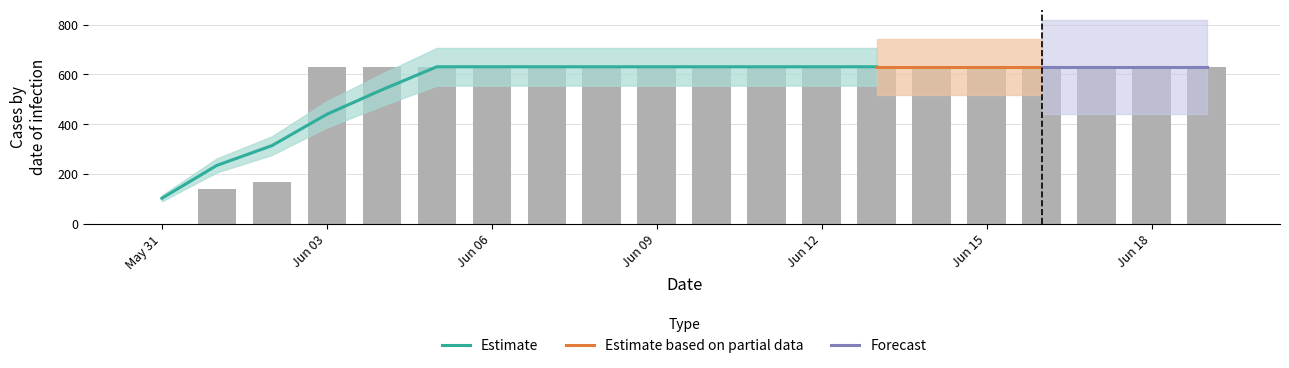

List the labels in order of value, largest first.

2020-06-03, 2020-06-04, 2020-06-05, 2020-06-06, 2020-06-07, 2020-06-08, 2020-06-09, 2020-06-10, 2020-06-11, 2020-06-12, 2020-06-13, 2020-06-14, 2020-06-15, 2020-06-16, 2020-06-17, 2020-06-18, 2020-06-19, 2020-06-02, 2020-06-01, 2020-05-31